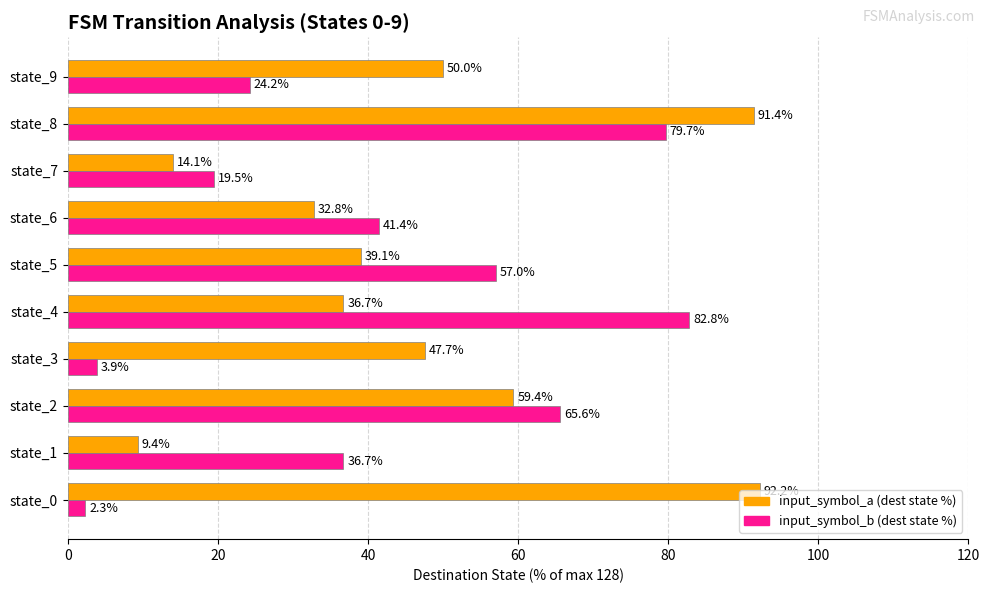

The input_symbol_b (dest state %) series shows 57.0 at state_5. True or false?

True